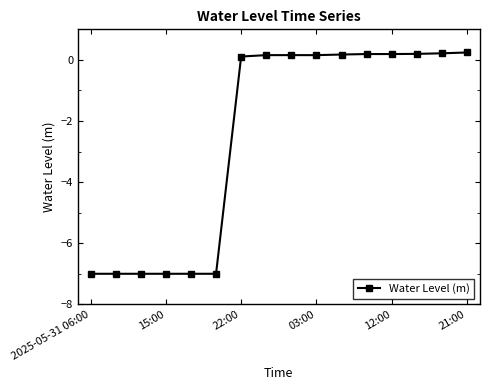

What is the difference between the maximum and minimum values?

7.2